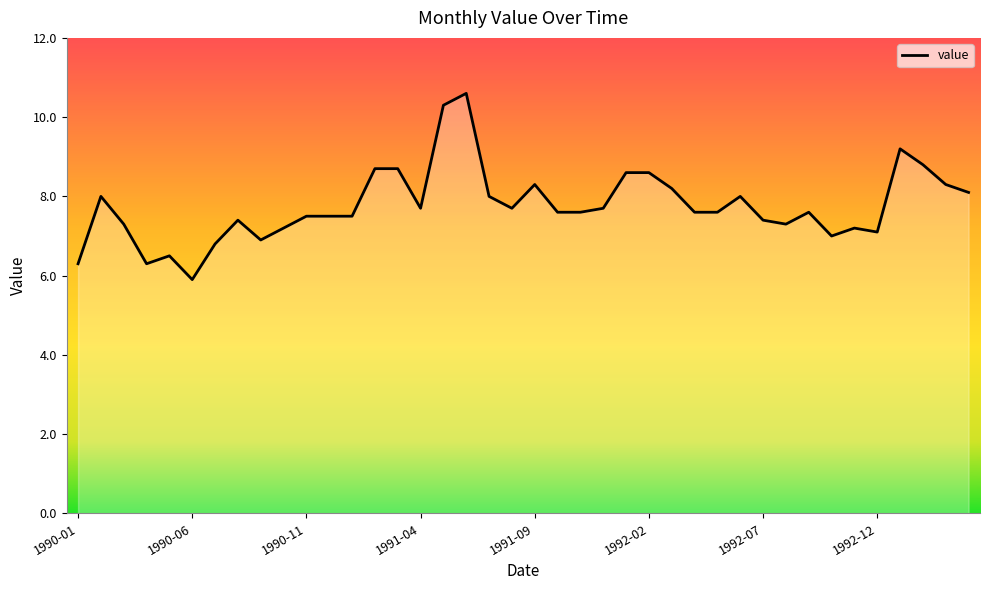

What is the difference between the maximum and minimum values?

4.7